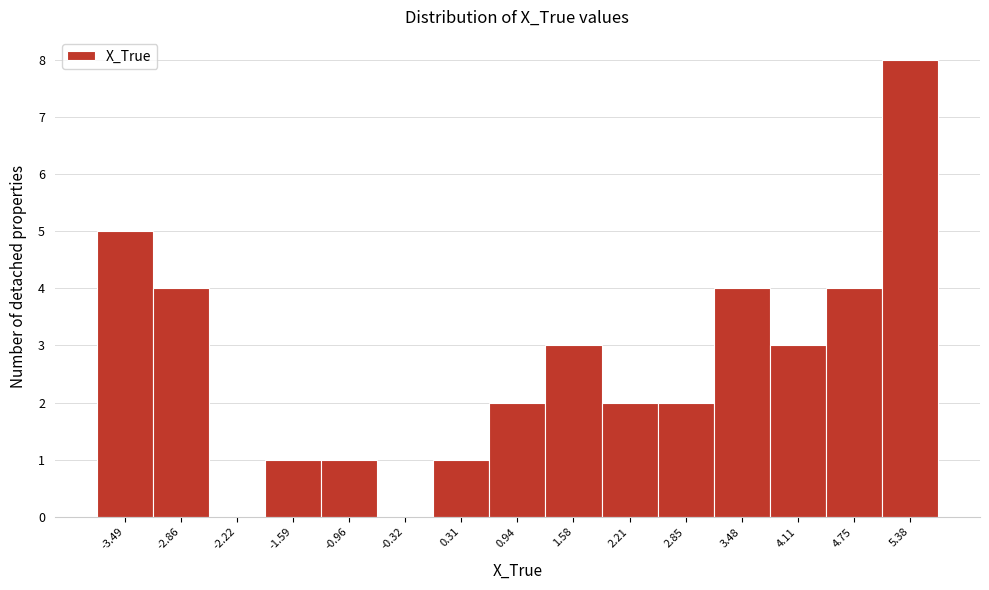

What is the height of the bar covering 5.1 to 5.7 on the x-axis? Neither the bar edges nor the heights are printed on the chart, so give them approximately, as read against the axes.

8